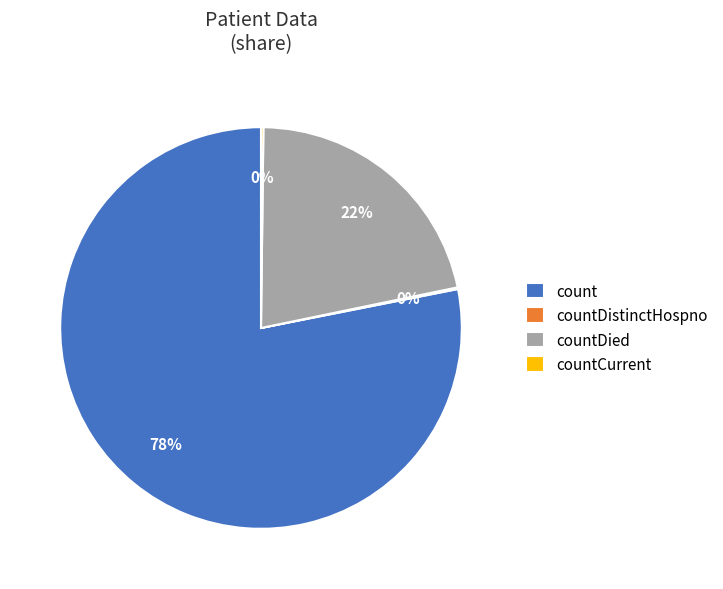

Between countDied and count, which is larger?

count